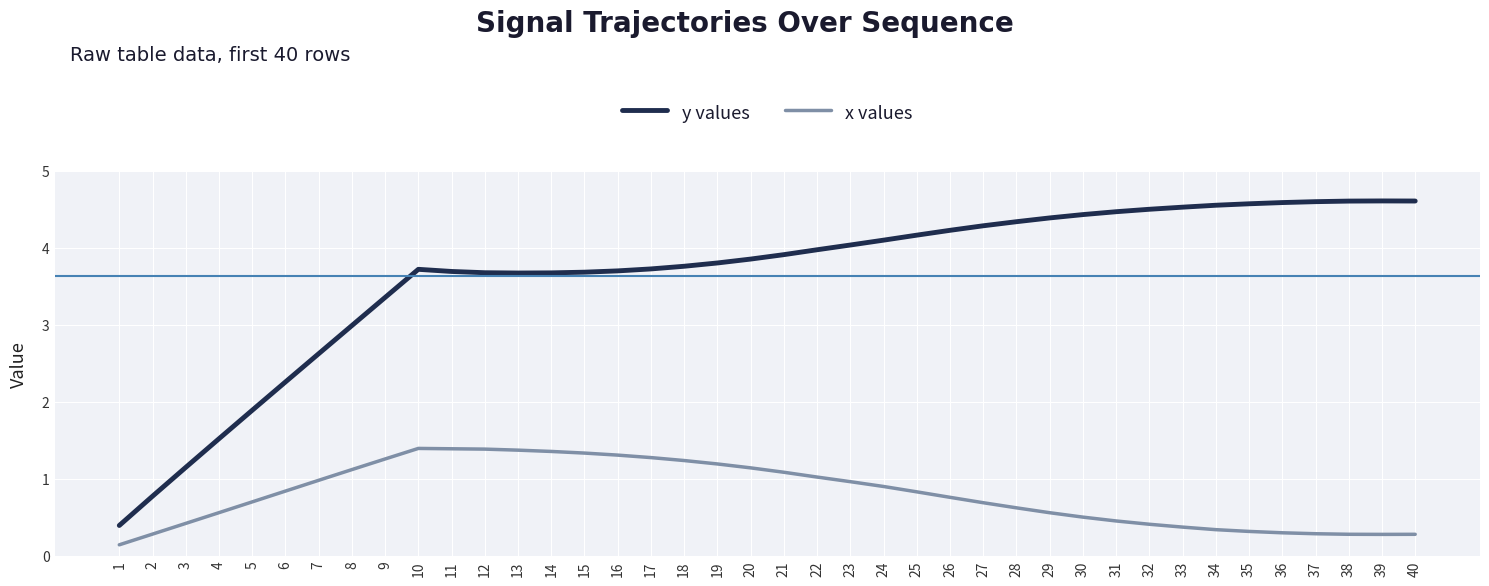

Rank the series by their maximum value, from highest to lowest.

y values, x values